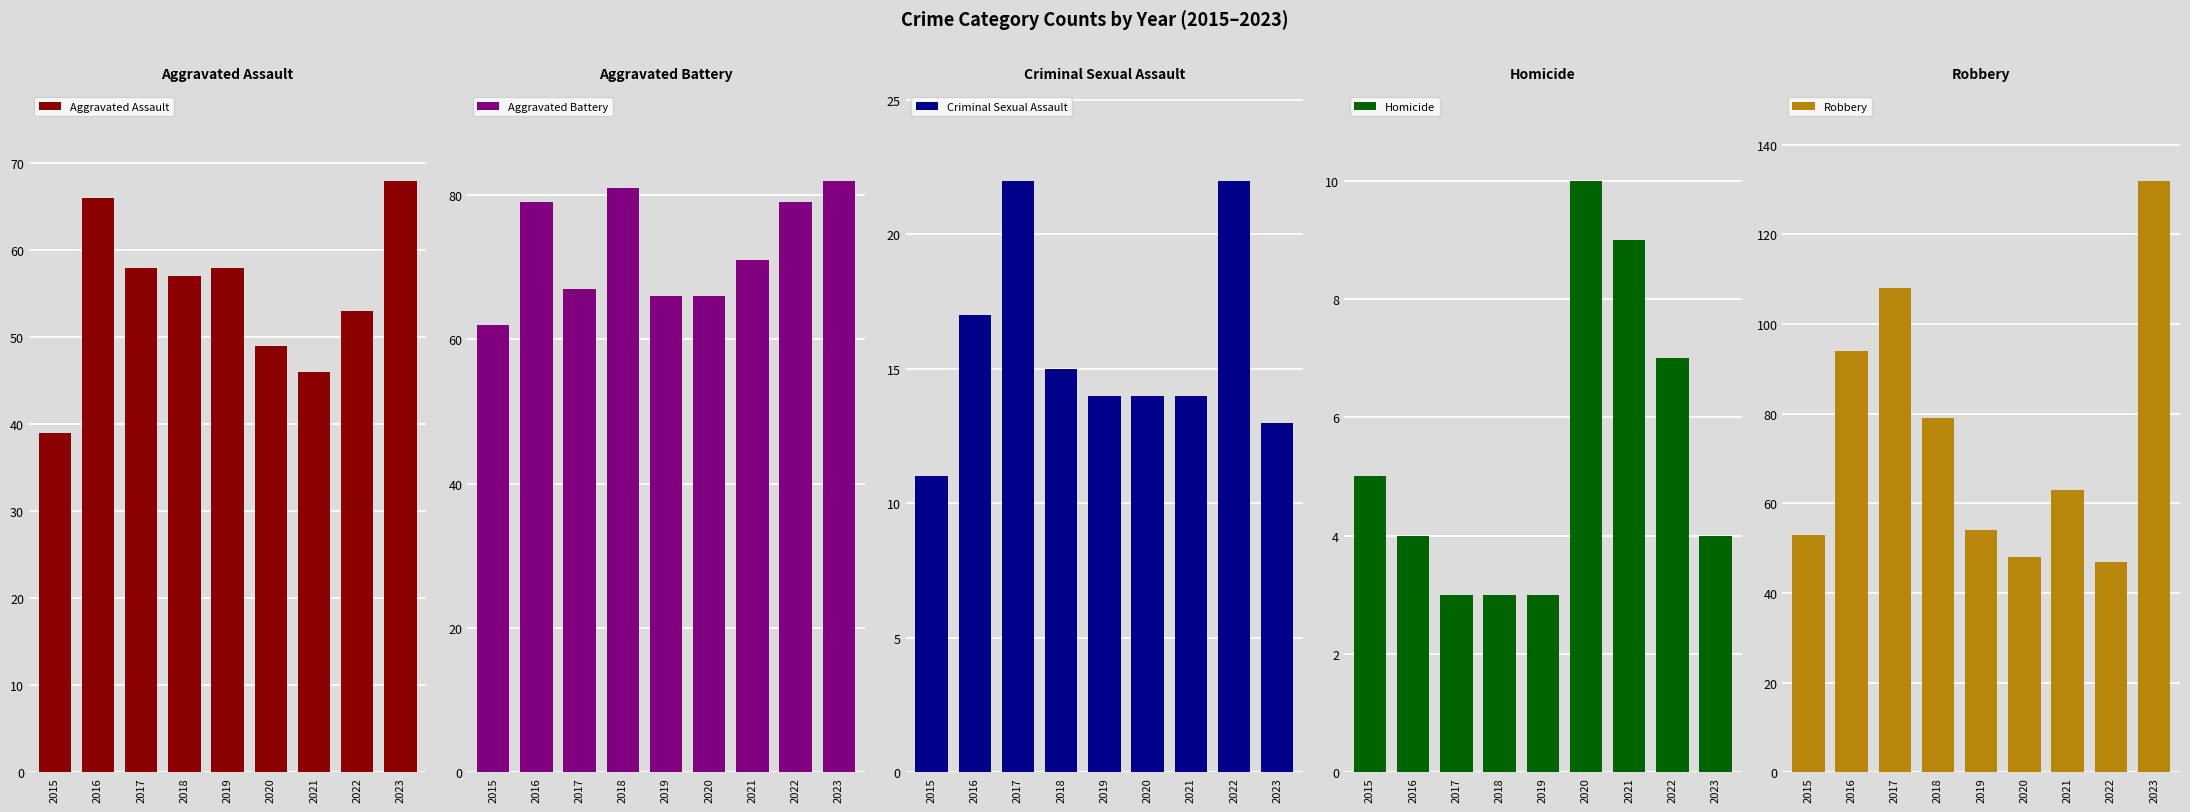

Between 2016 and 2021, which series saw the biggest shift?

Robbery